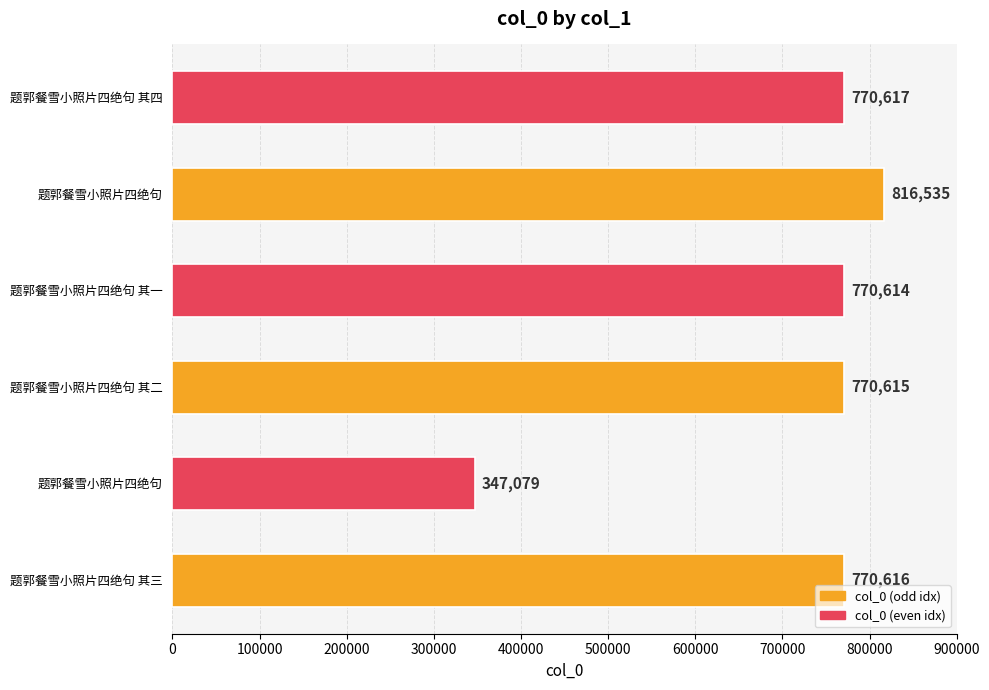

What is the difference between the maximum and second lowest values?

45921